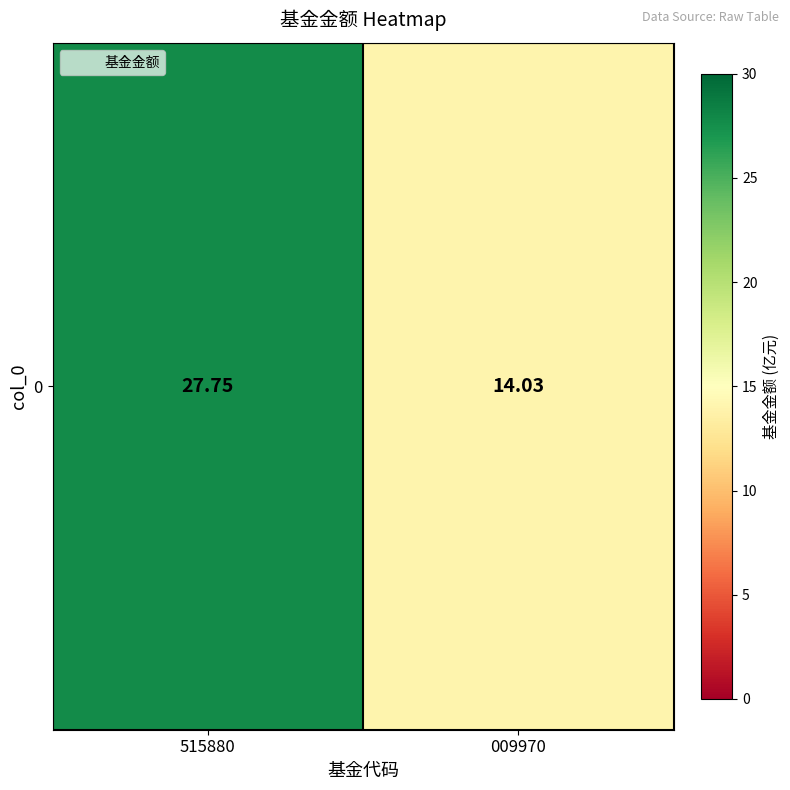

Approximately how many times larger is the value at 515880 compared to 009970?

2.0